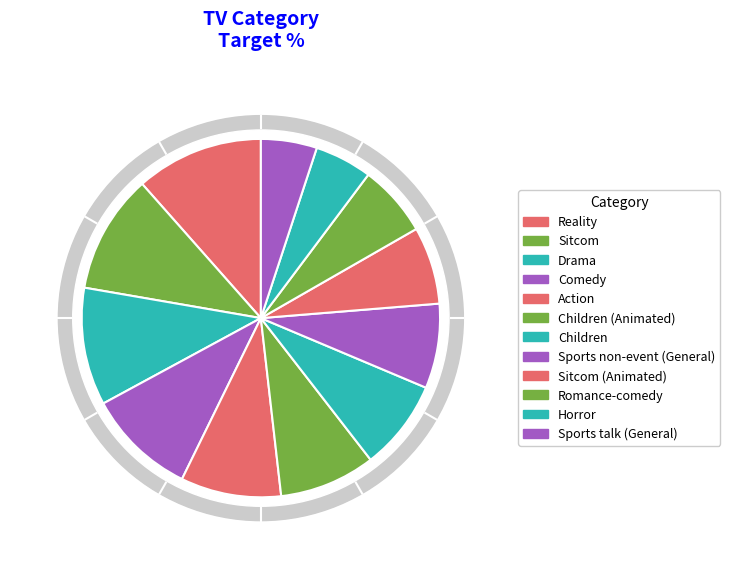

Is the sum of Sitcom and Sports non-event (General) greater than half?

No